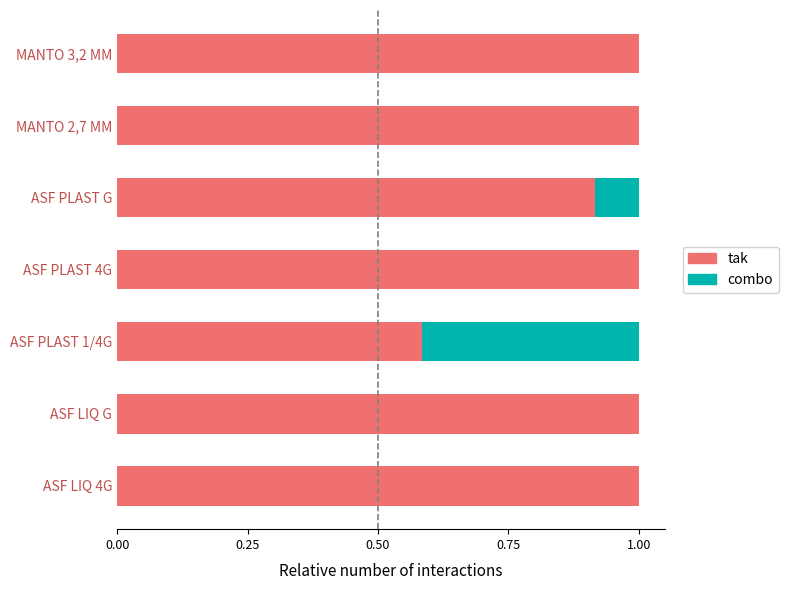

What is the sum of all tak values?

6.5